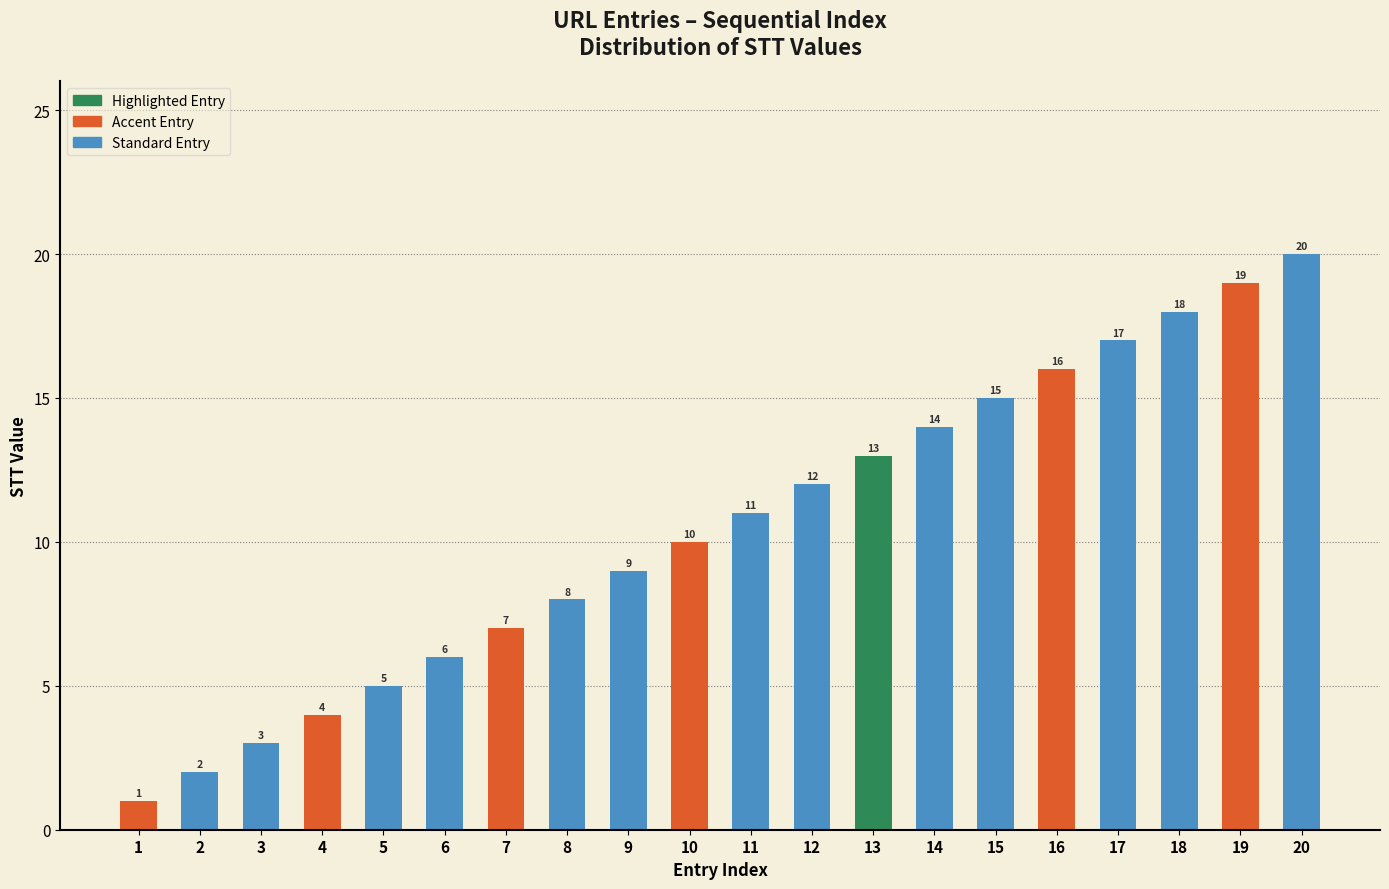

How many bars are there in total?

20